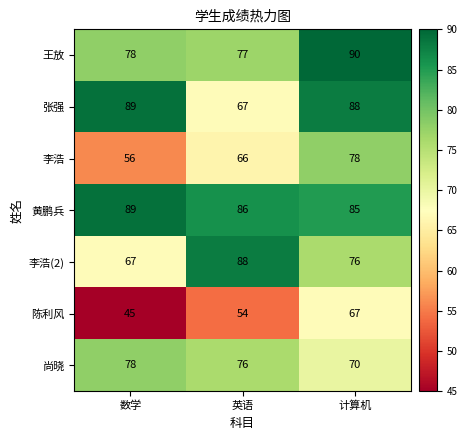

The 李浩(2) series shows 76 at 计算机. True or false?

True